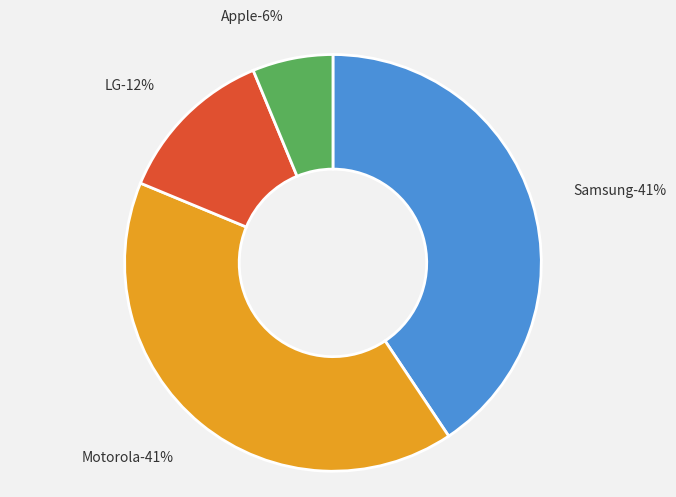

What percentage do Motorola and Samsung together represent?

81.2%